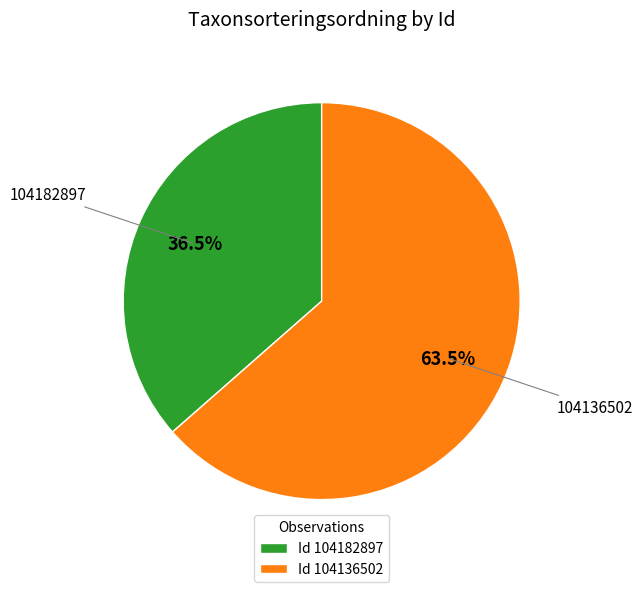

Between Id 104182897 and Id 104136502, which is larger?

Id 104136502